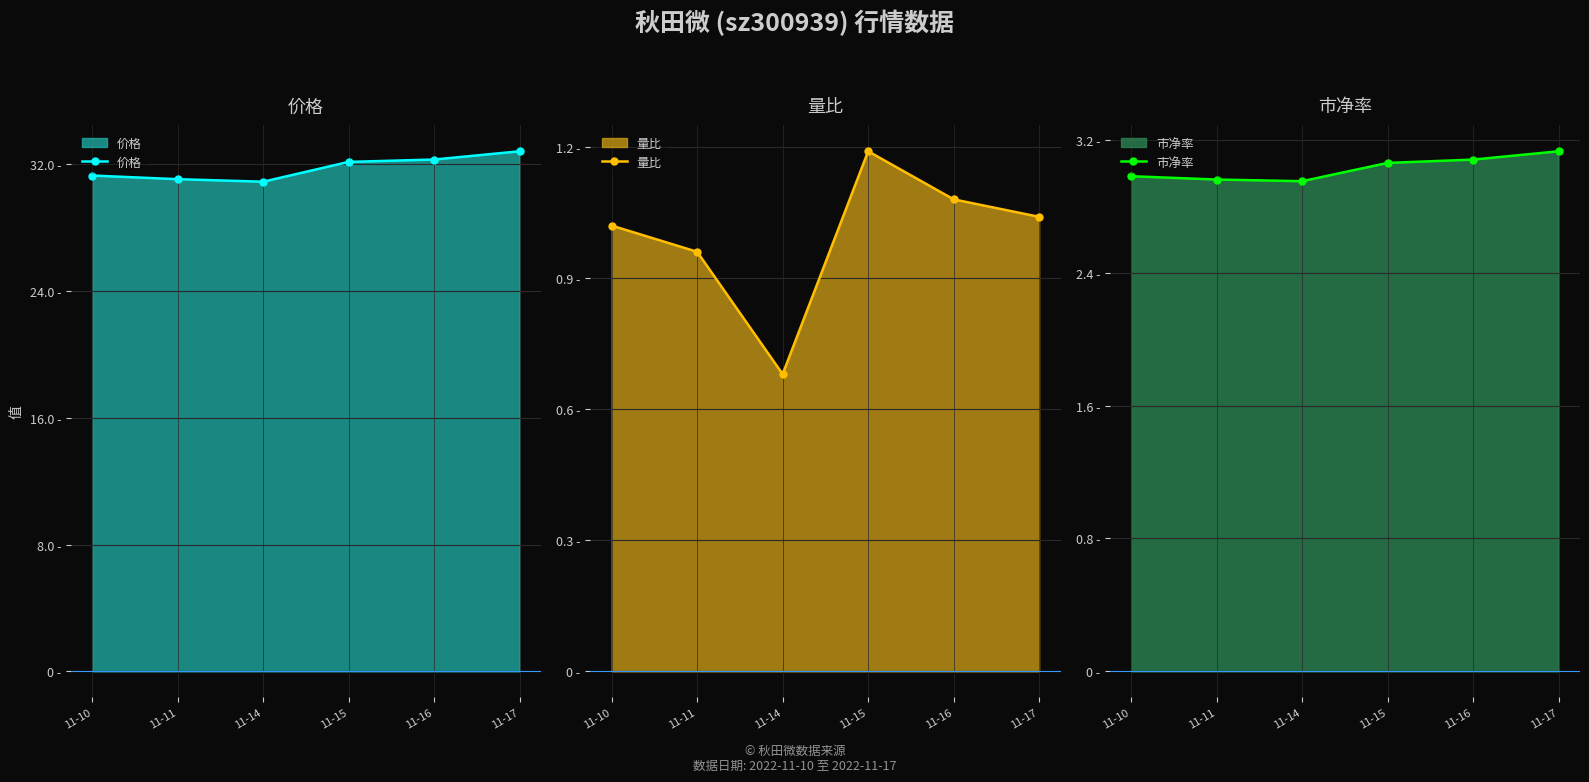

At which label does 量比 first exceed 1?

11-10